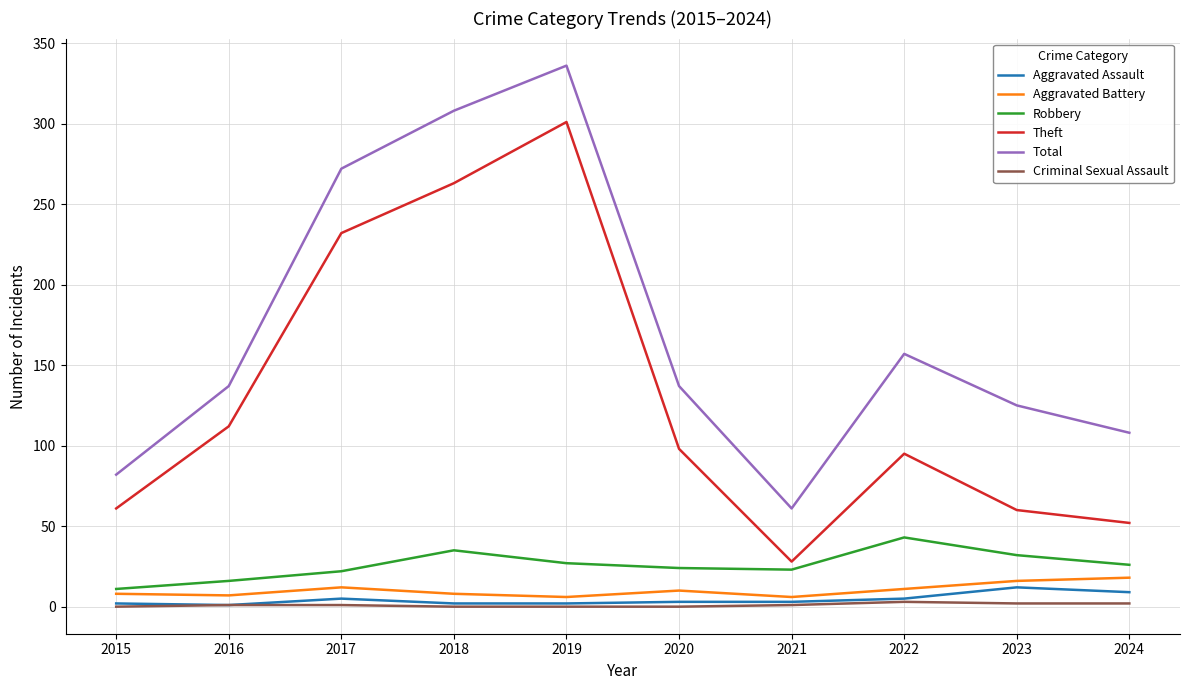

True or false: Theft and Robbery cross at least once.

False